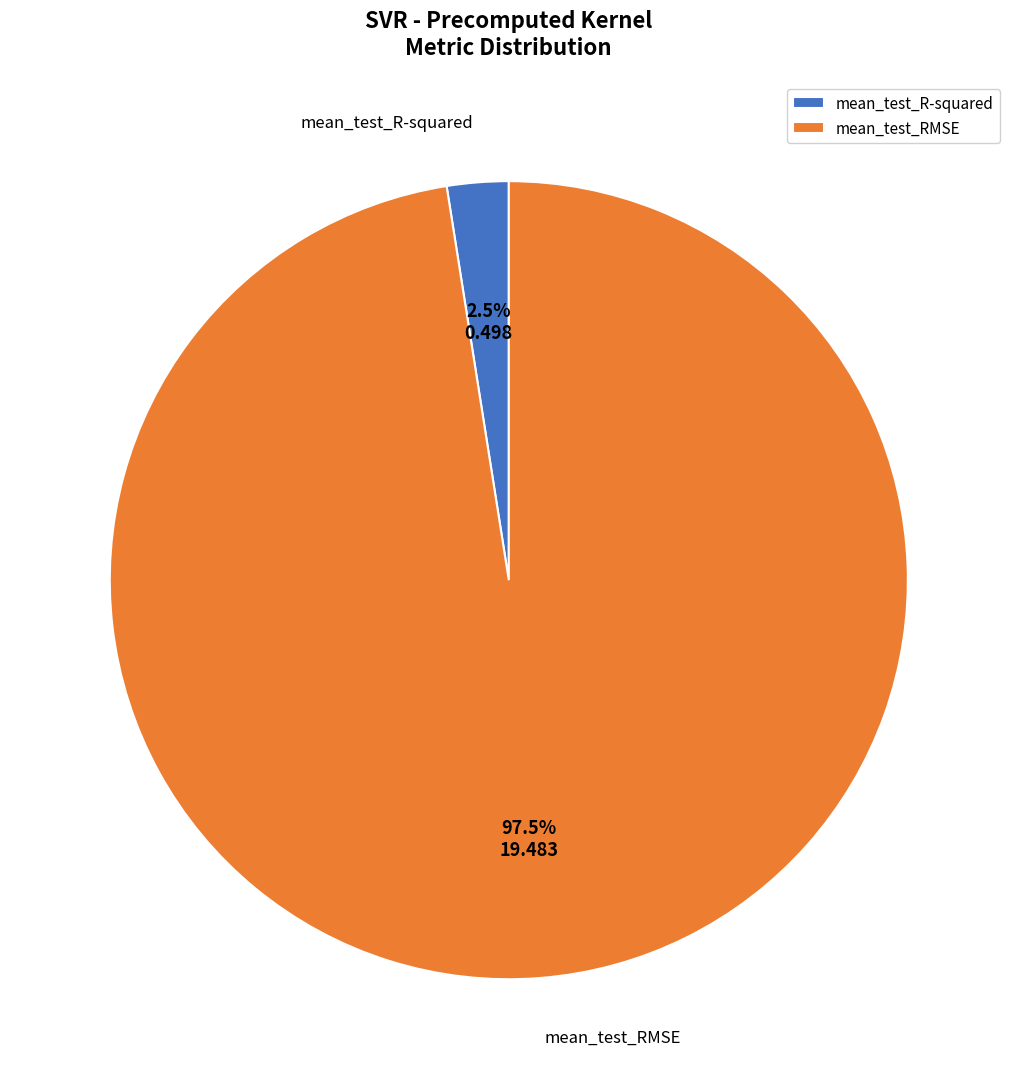

How many slices are in this pie chart?

2